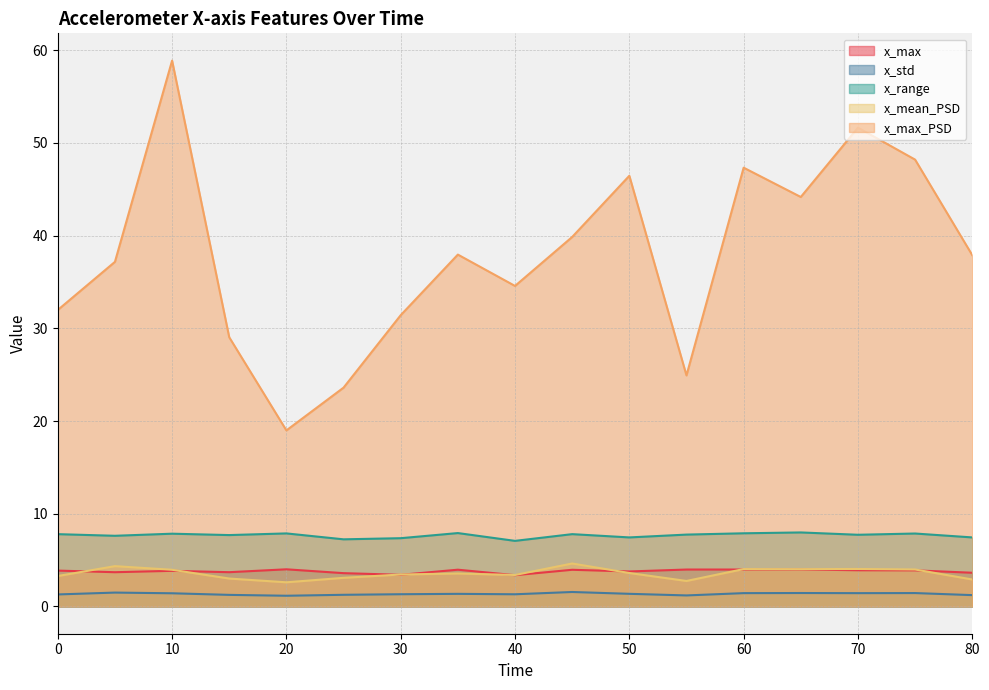

Reading left to right, what are all the values shown in this chart?

x_max: 3.9	3.7	3.8	3.7	4.0	3.6	3.4	4.0	3.4	4.0	3.8	4.0	4.0	4.0	3.9	3.9	3.6
x_std: 1.3	1.5	1.4	1.2	1.2	1.3	1.3	1.4	1.3	1.6	1.4	1.2	1.4	1.4	1.4	1.4	1.2
x_range: 7.8	7.6	7.8	7.7	7.9	7.2	7.4	7.9	7.1	7.8	7.4	7.7	7.9	8.0	7.7	7.9	7.4
x_mean_PSD: 3.3	4.3	4.0	3.0	2.6	3.1	3.4	3.6	3.4	4.6	3.6	2.7	4.0	4.0	4.0	4.0	2.9
x_max_PSD: 32.0	37.2	58.9	29.0	19.0	23.6	31.4	38.0	34.6	39.9	46.5	24.9	47.3	44.2	51.6	48.2	37.9